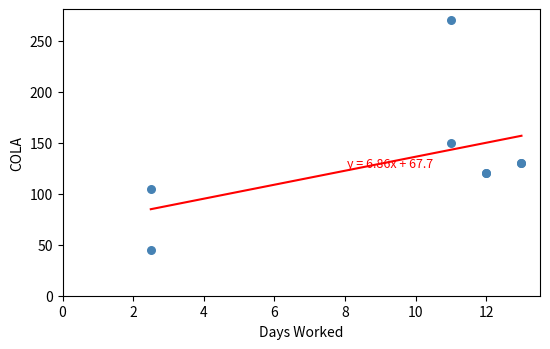

What Y value in the scatter plot is closest to 157?

150